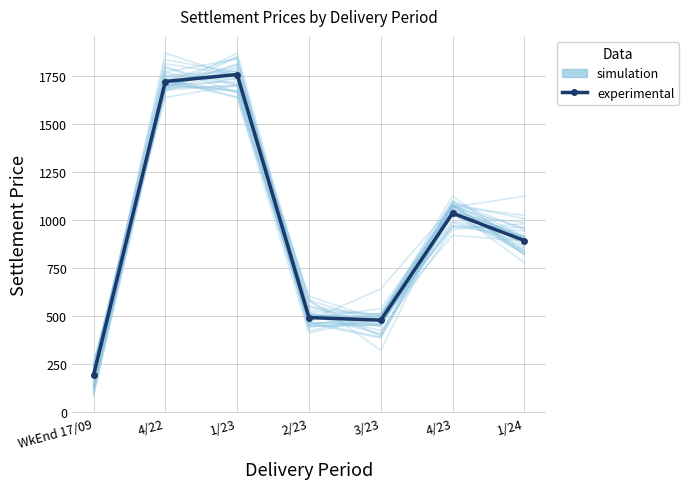

How many data points in simulation are above 990?

4